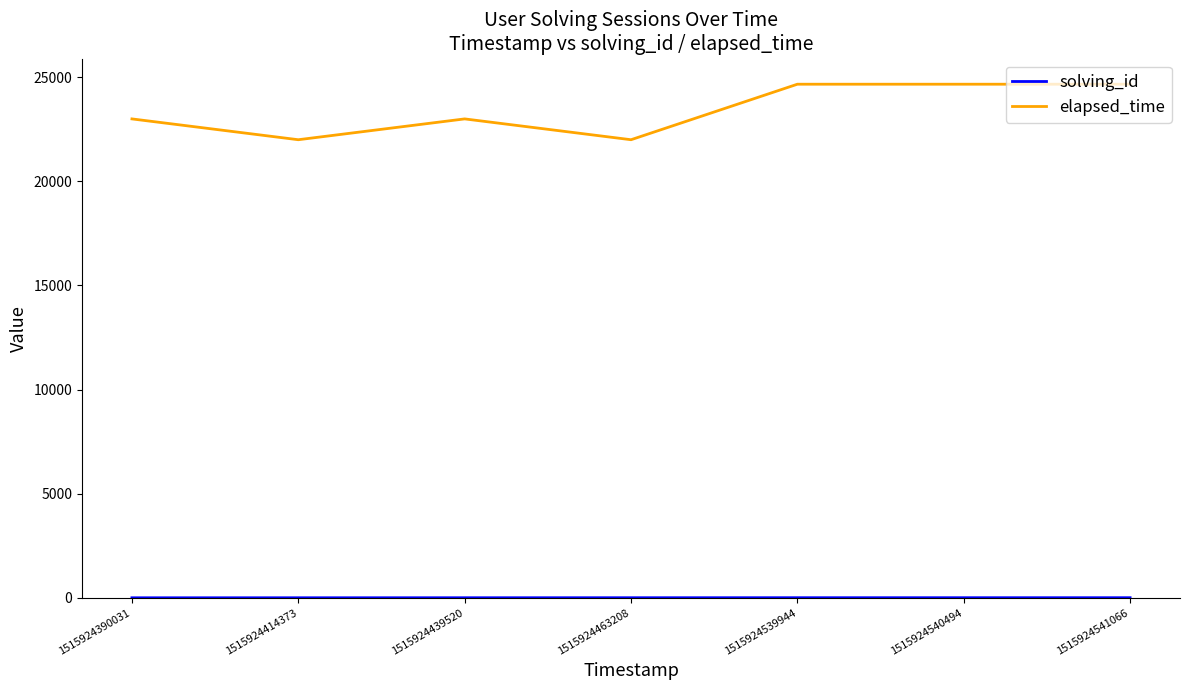

Is it true that elapsed_time equals 22000 at 1515924463208?

True